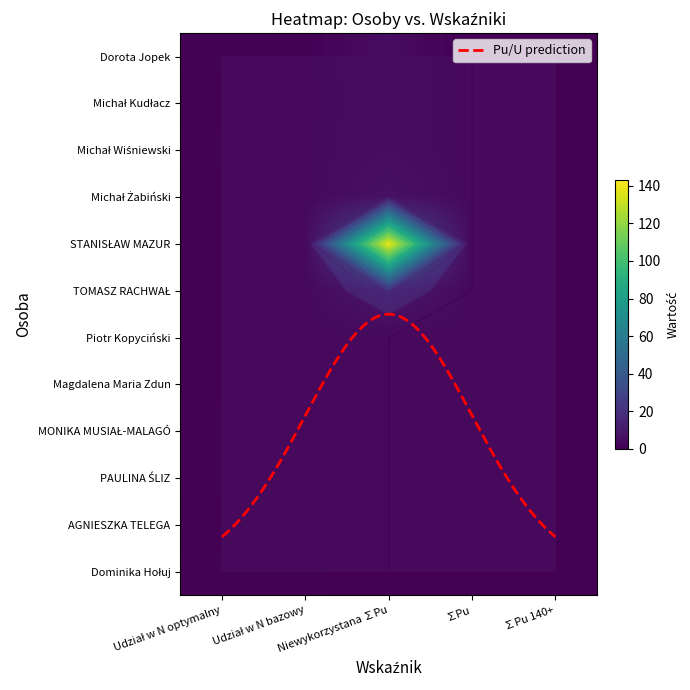

Which series has the largest total across all categories?

STANISŁAW MAZUR